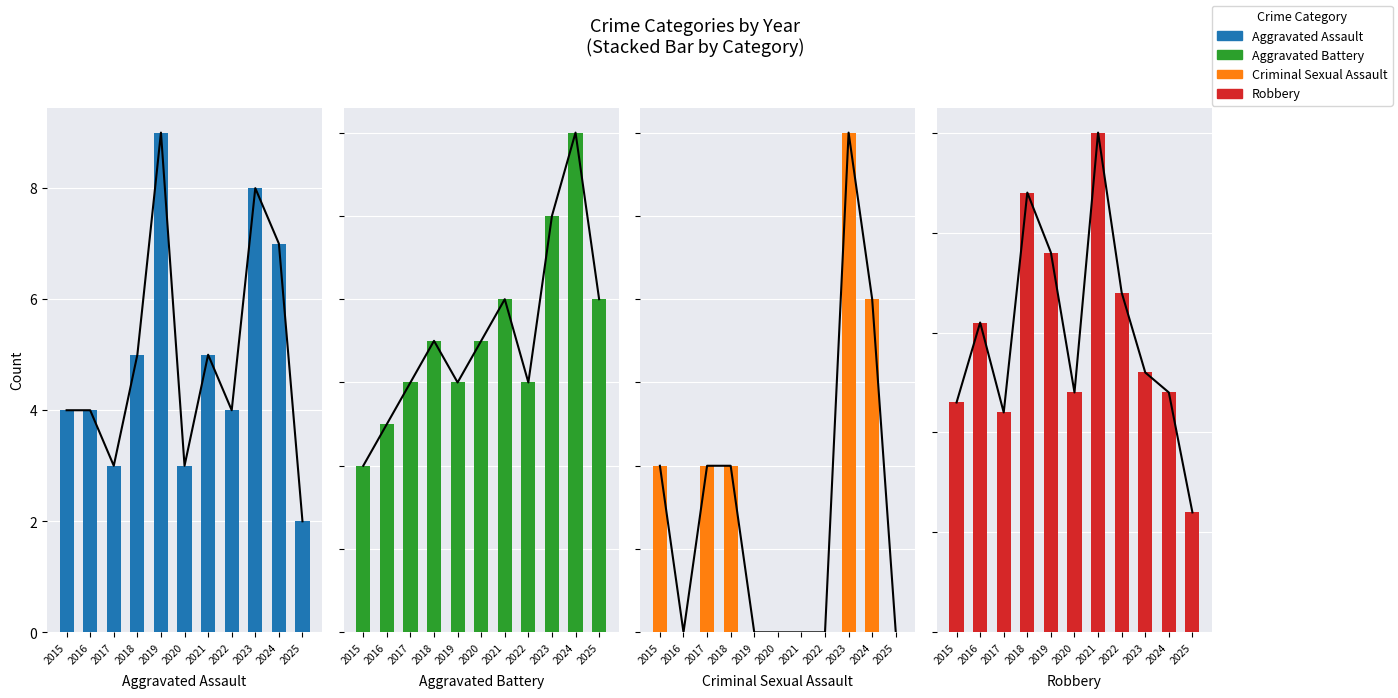

How many values in the Robbery series are below 26?

5